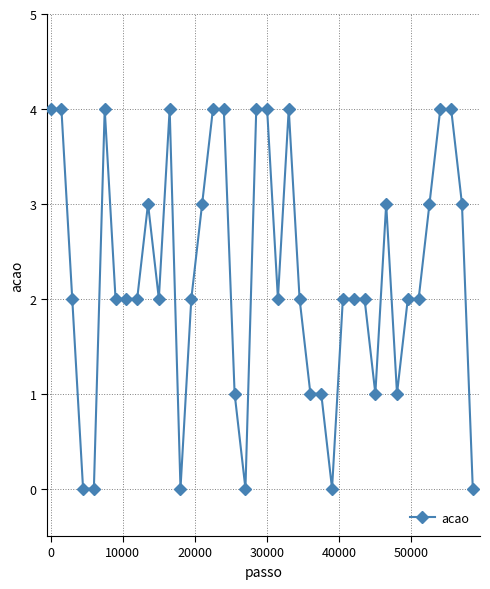

What is the value of the 12th point from the left?

4